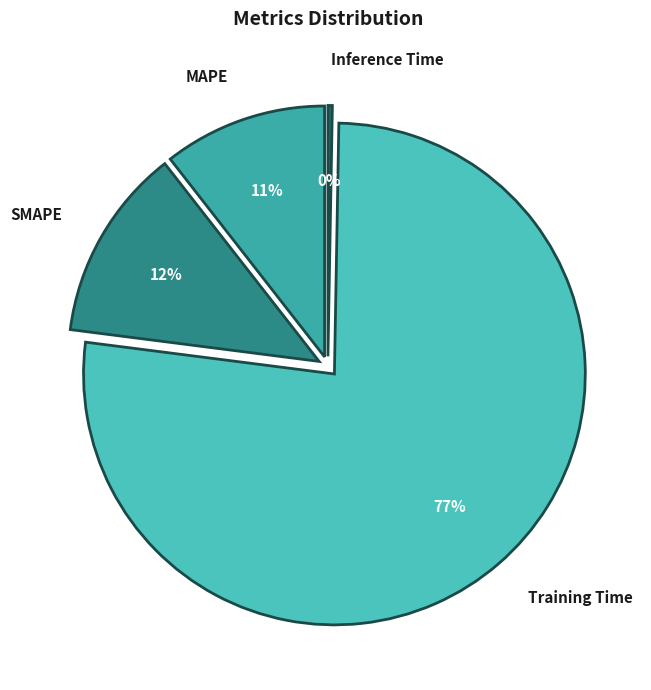

Count the number of slices in the pie.

4